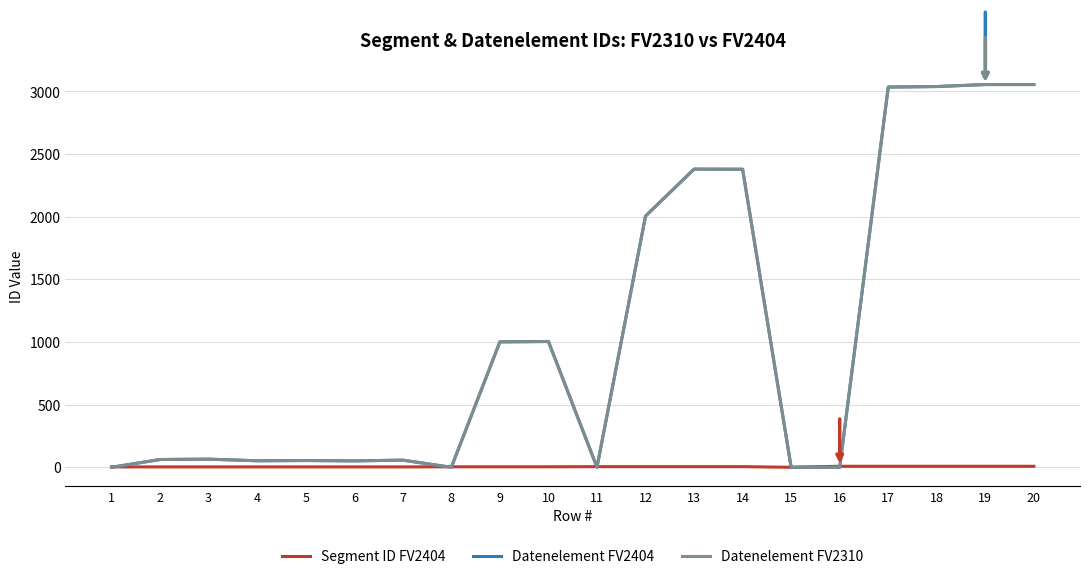

What is the difference between the second highest and minimum values in the Segment ID FV2404 series?

8